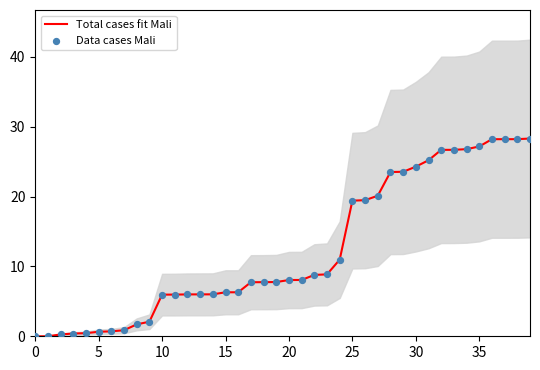

Which series contains the highest Y value?

Total cases fit Mali